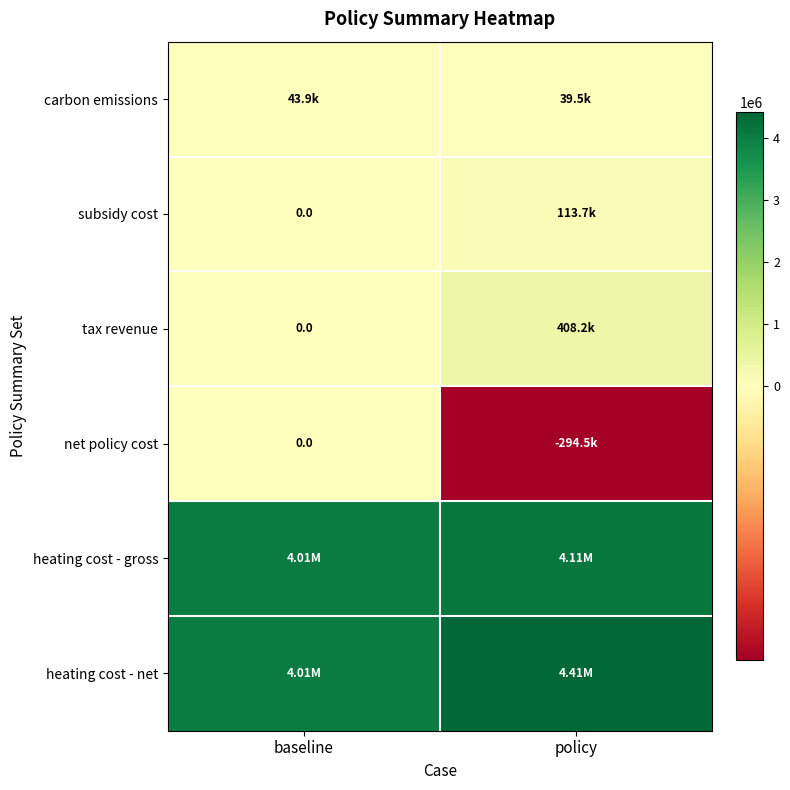

Count the number of categories in the chart.

2